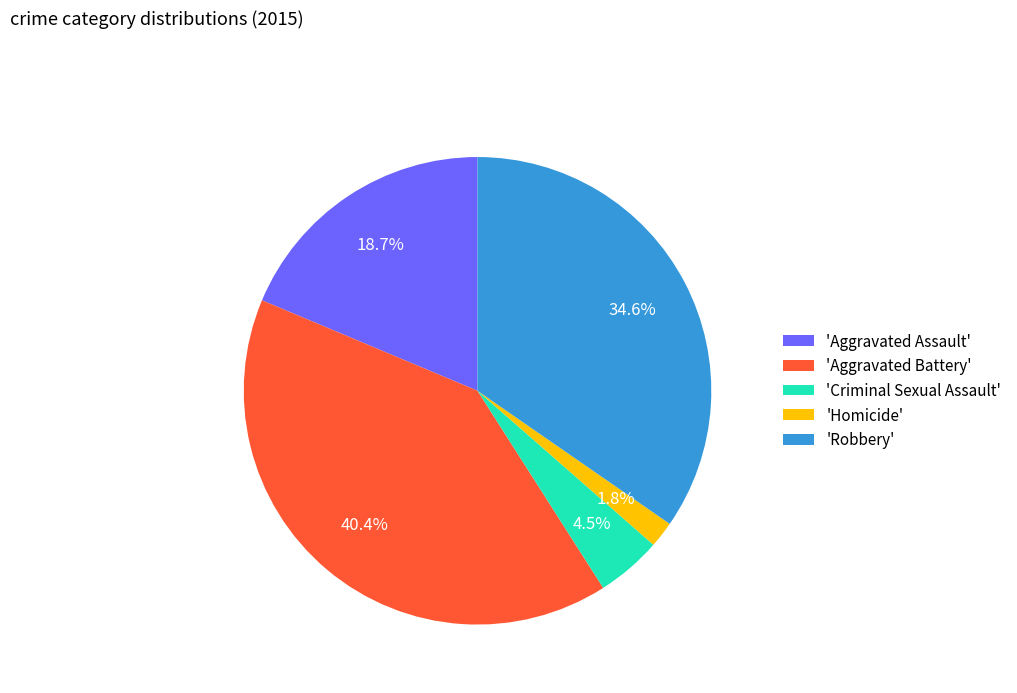

Which category has the biggest portion of the pie?

'Aggravated Battery'